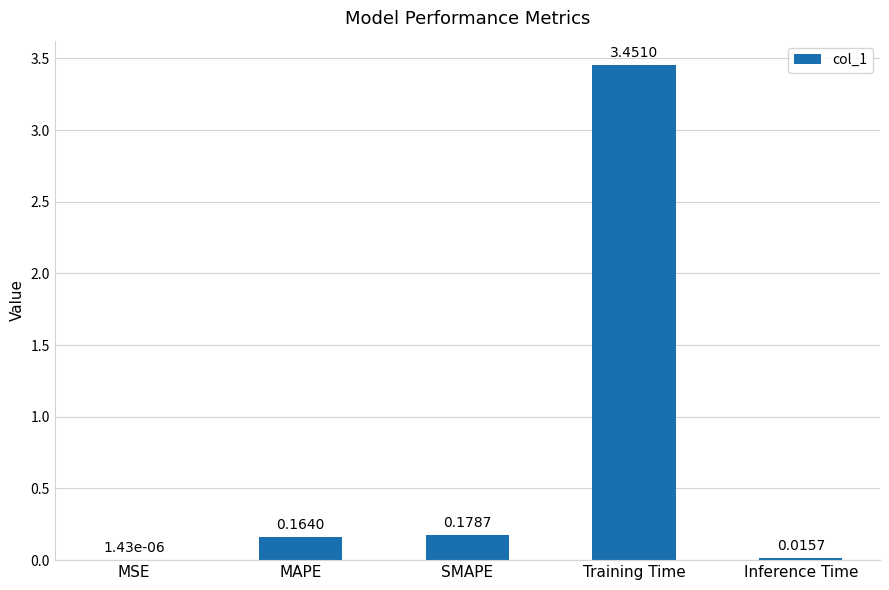

Between Inference Time and MSE, which is larger?

Inference Time